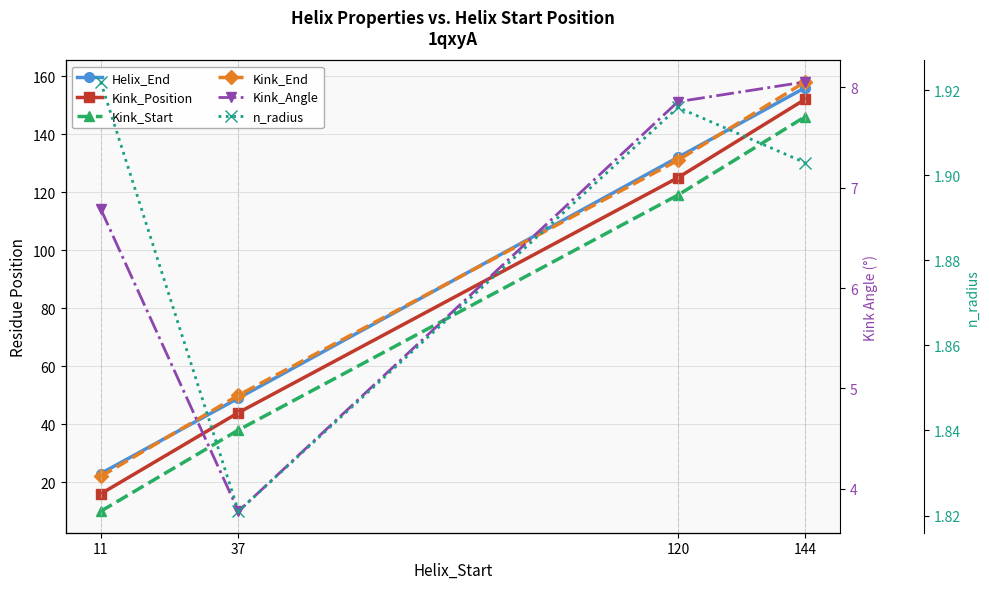

What is the sum of the Kink_Start values at 37 and 144?

184.0